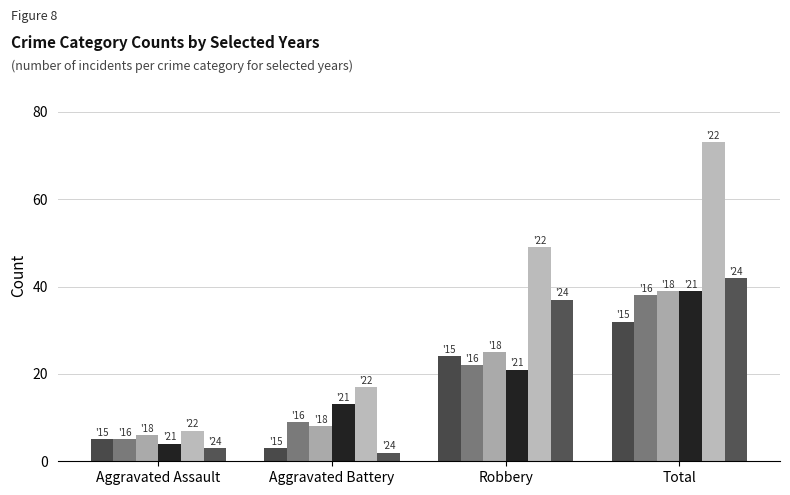

What is the total value across all series at Robbery?

178